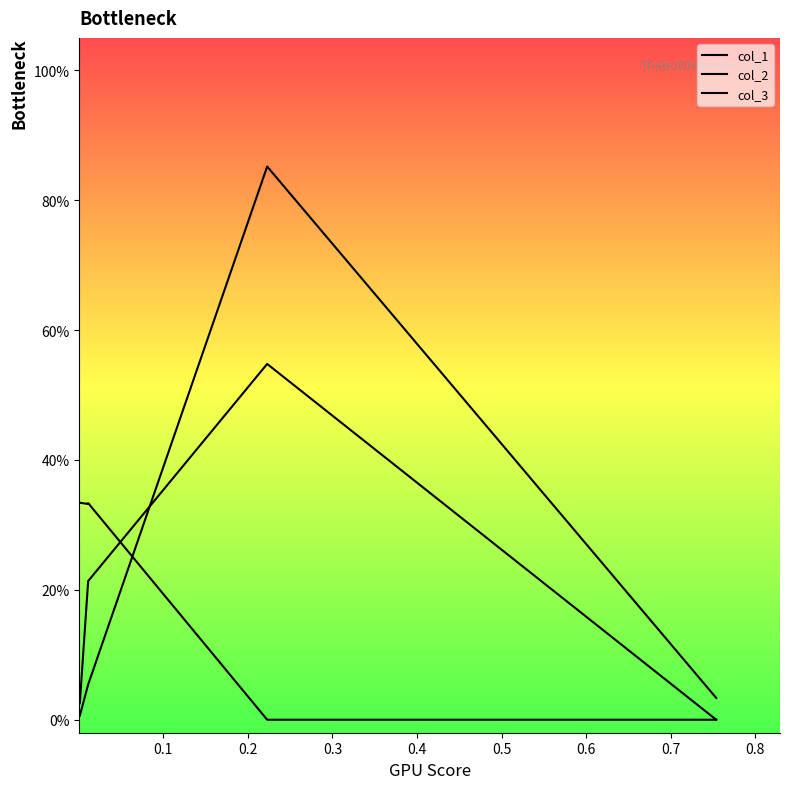

How many col_3 values are between 0 and 1?

5